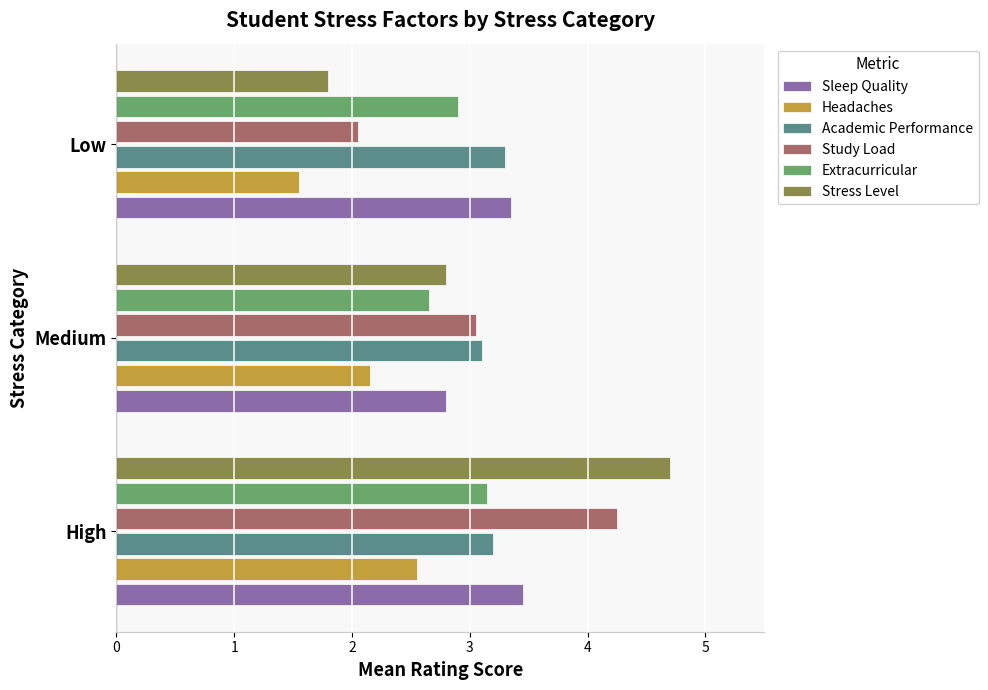

What are all the series names shown in the legend?

Sleep Quality, Headaches, Academic Performance, Study Load, Extracurricular, Stress Level